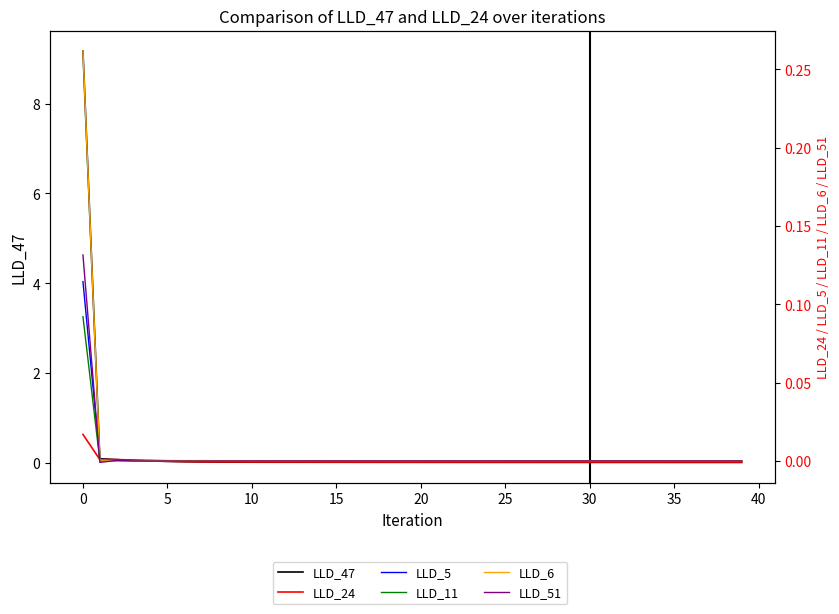

How many values in LLD_6 are above zero?

6